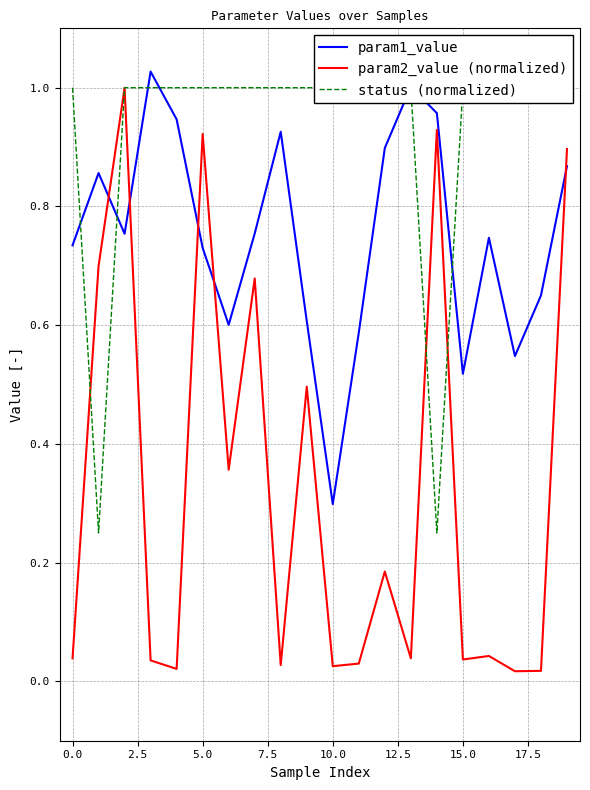

What is the highest value of the param1_value series?

1.0